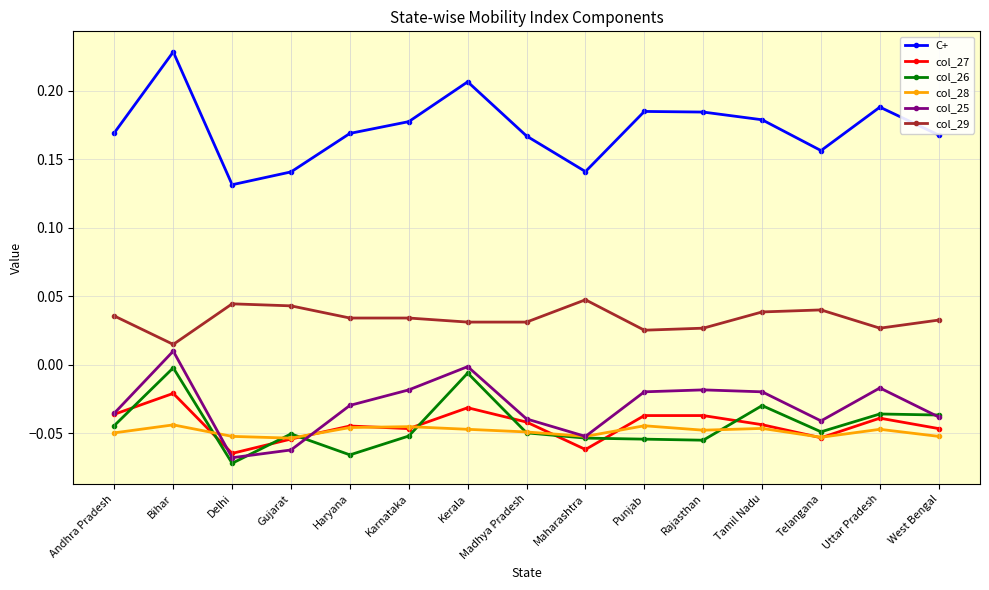

At which category does col_28 reach its first local peak?

Bihar